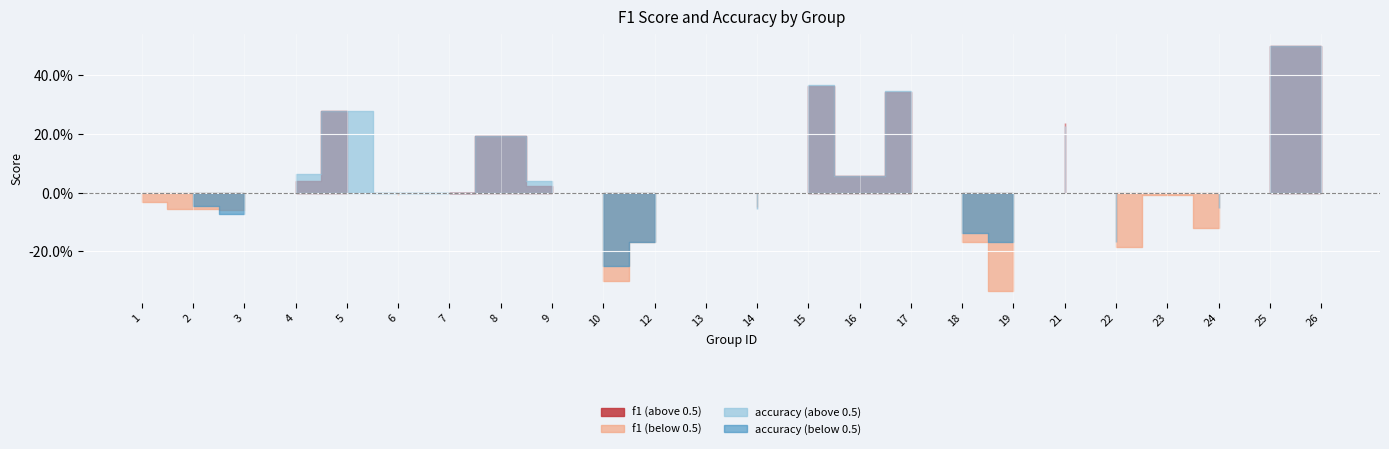

Rank the series by their average value, from highest to lowest.

accuracy, f1